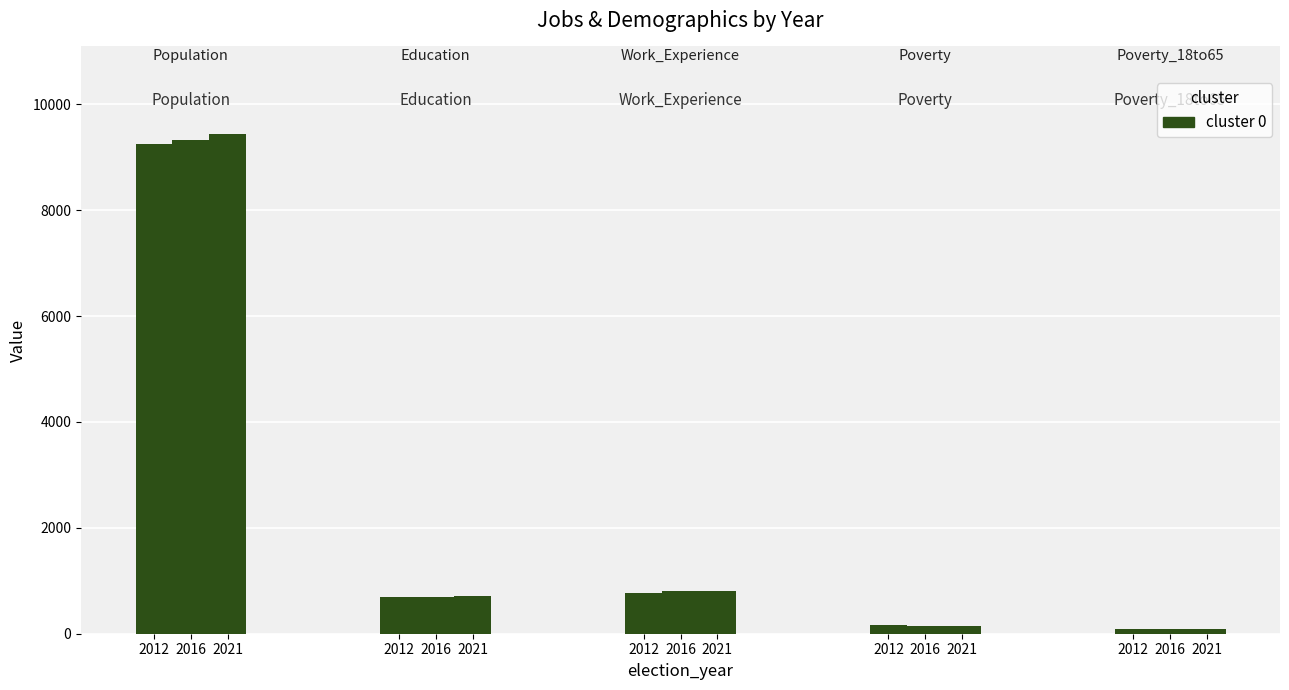

What is the value of the 2nd bar from the left?

9315